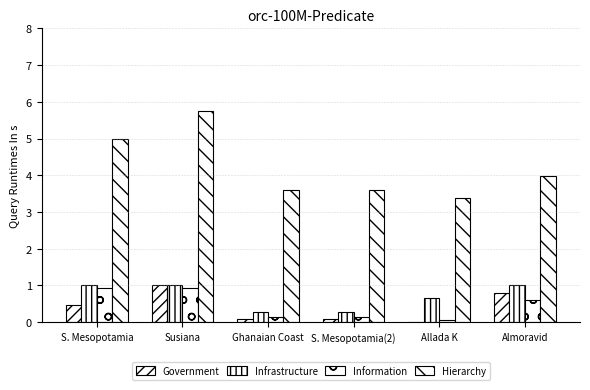

Which series has the largest range (max minus min)?

Hierarchy